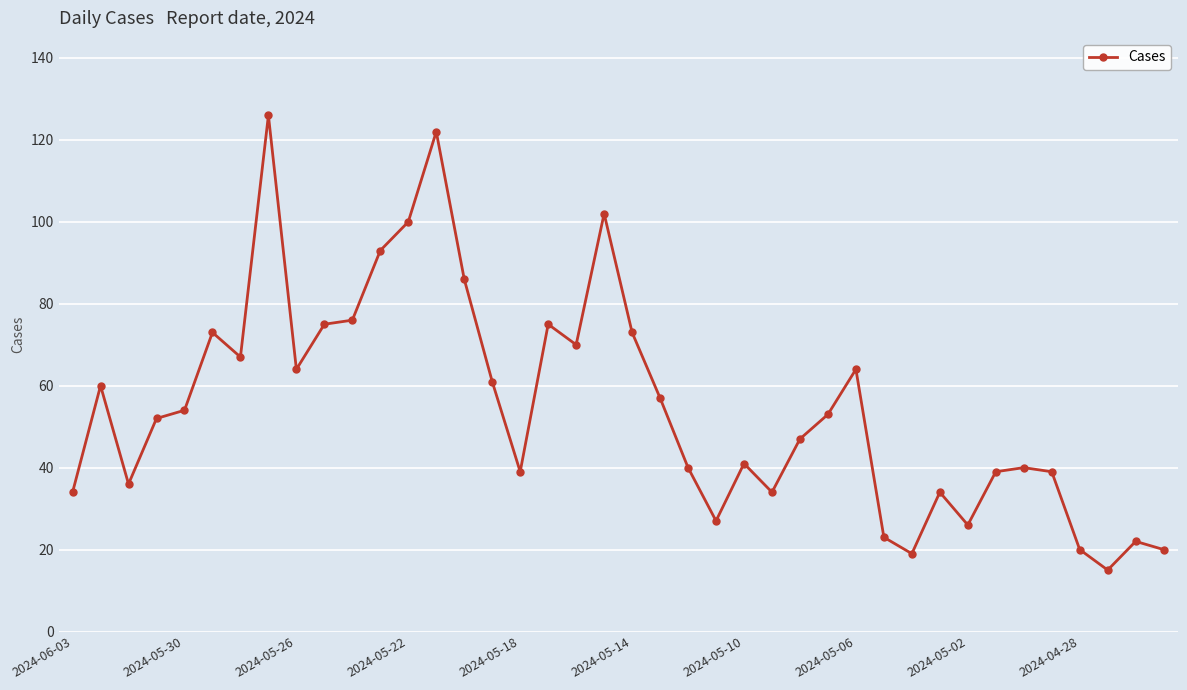

What is the difference between the maximum and minimum values?

111